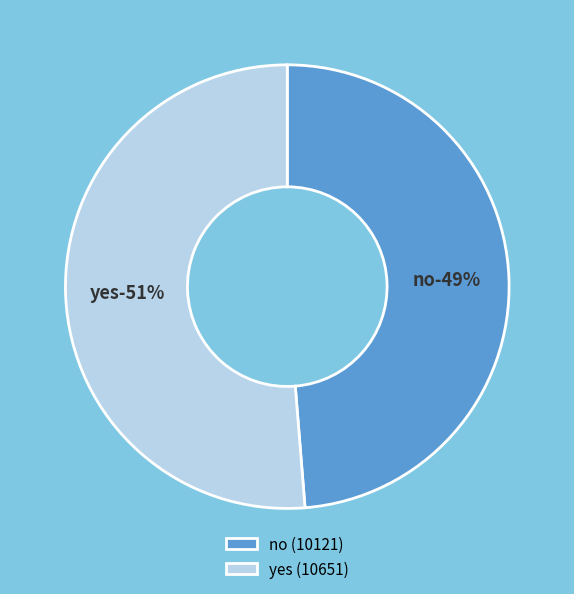

Which category has the smallest portion of the pie?

no